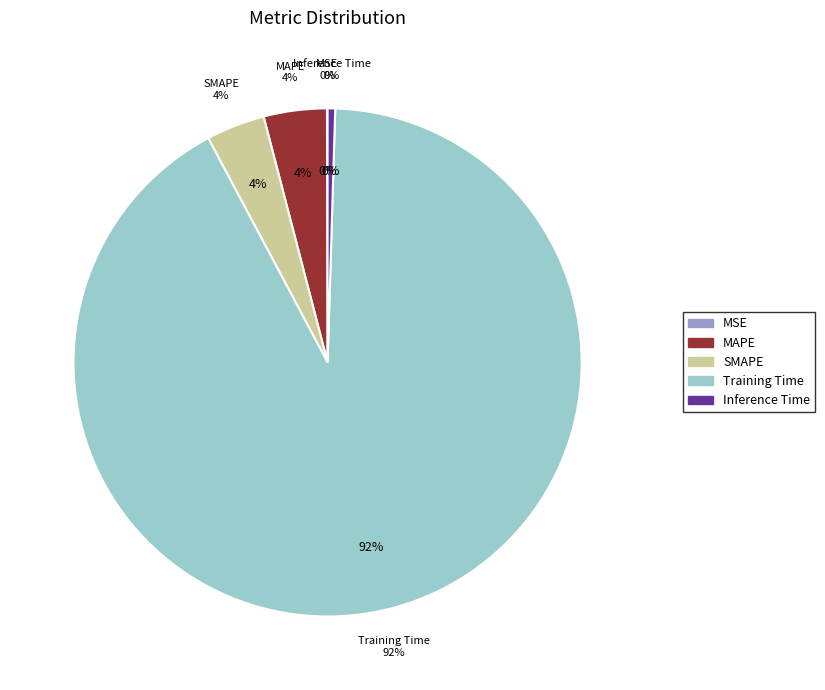

Which category has the smallest portion of the pie?

MSE